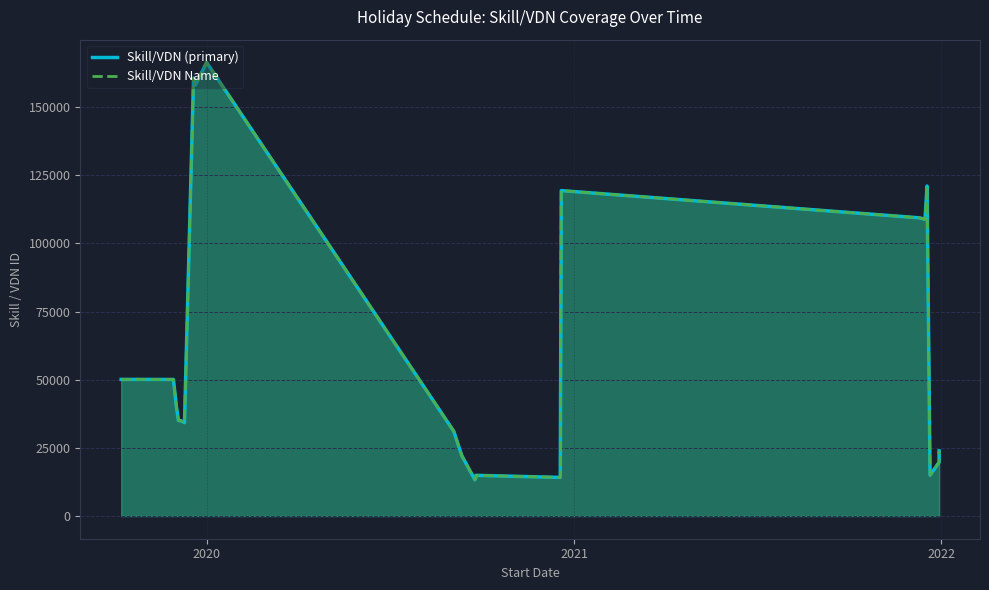

What is the lowest value of the Skill/VDN Name series?

13281.8